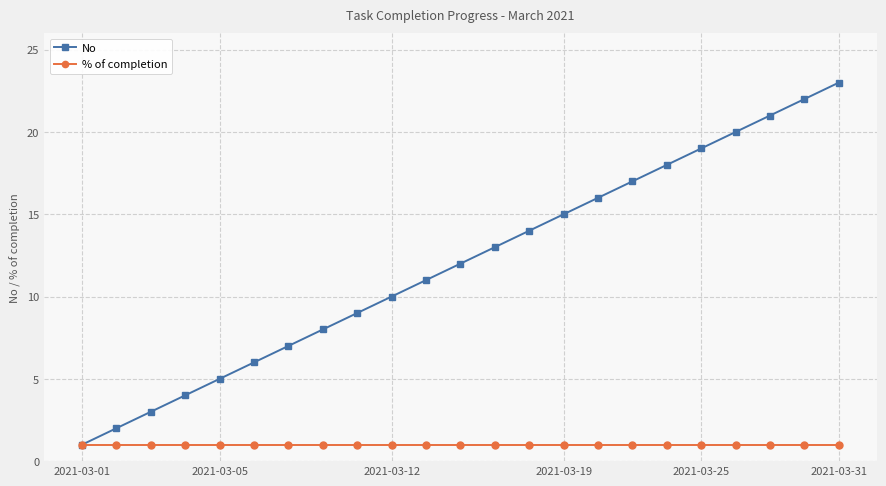

Rank the series by their maximum value, from lowest to highest.

% of completion, No